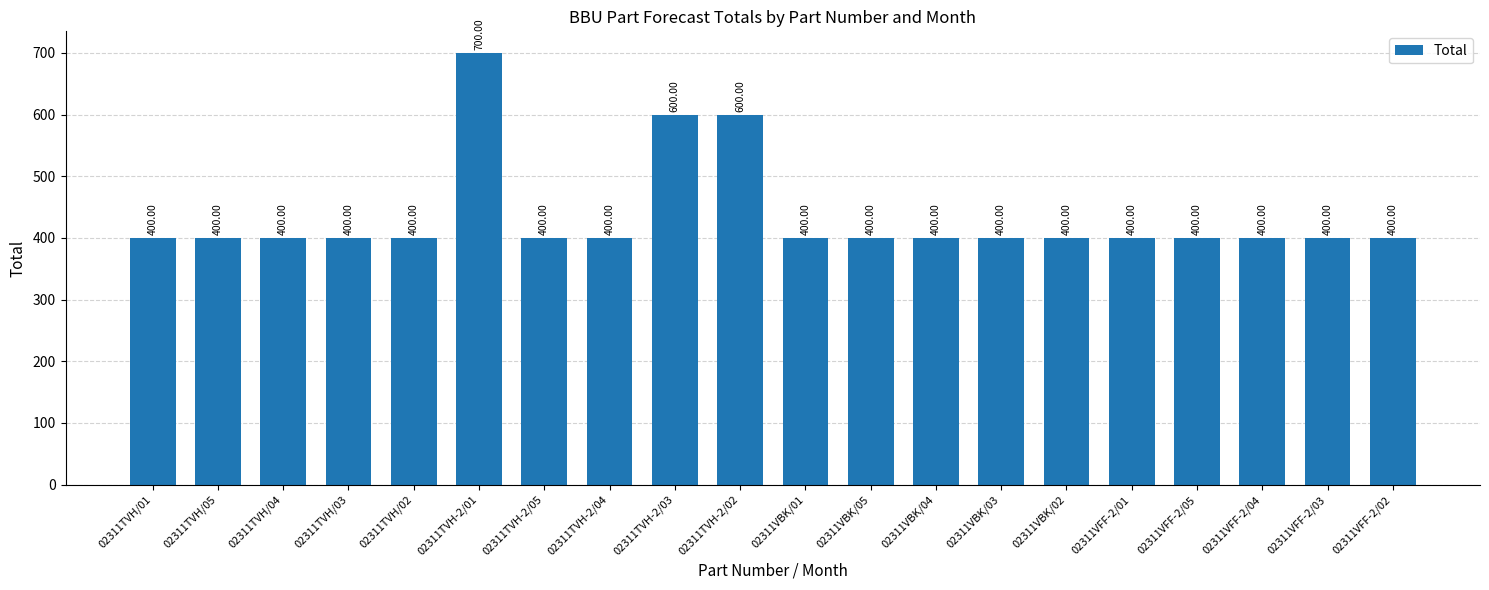

Approximately how many times larger is the value at 02311TVH/05 compared to 02311TVH-2/05?

1.0